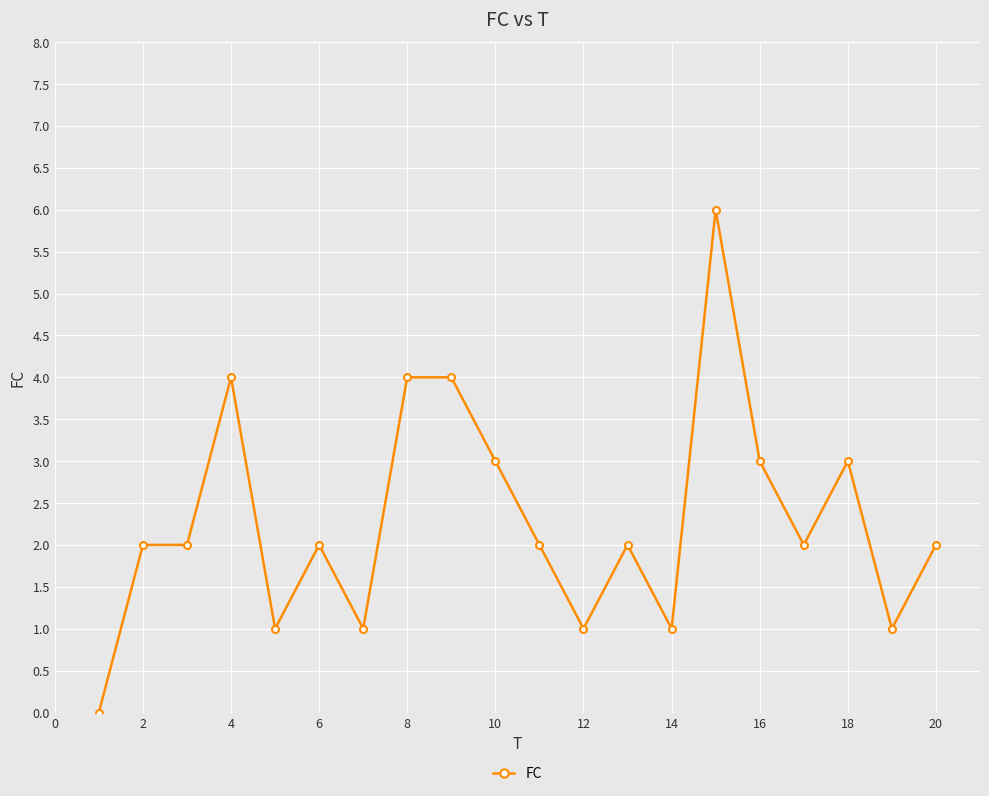

How many lines are shown in the chart?

1